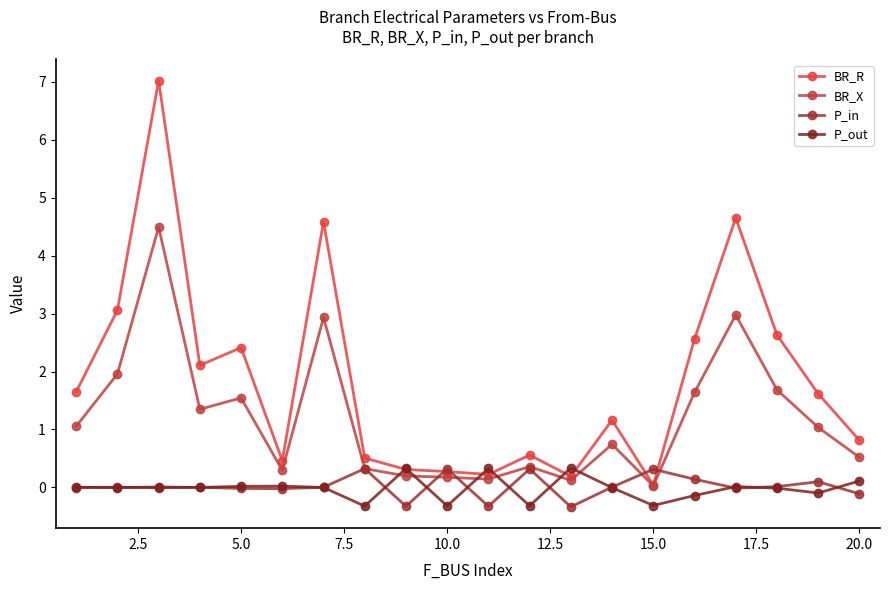

How many values in the BR_R series are below 1?

9